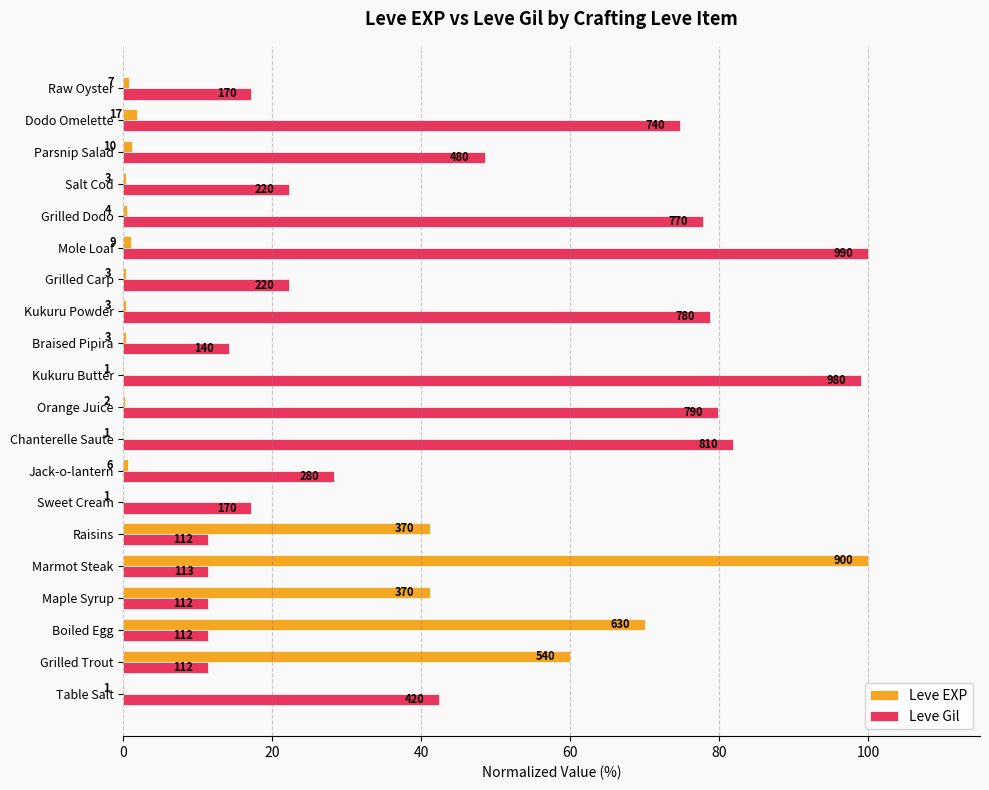

List the series in order of their peak value, lowest first.

Leve EXP, Leve Gil